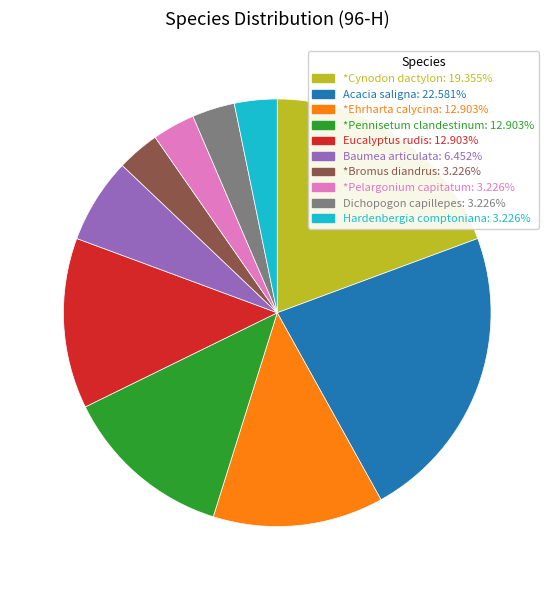

Is there any slice that represents more than half of the pie?

No